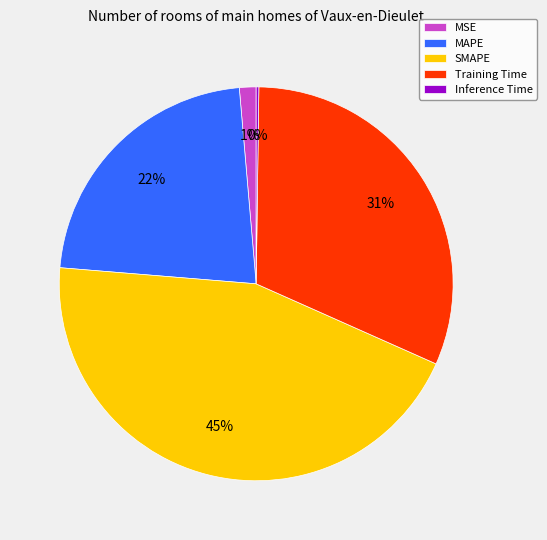

Is the sum of Training Time and MSE greater than half?

No